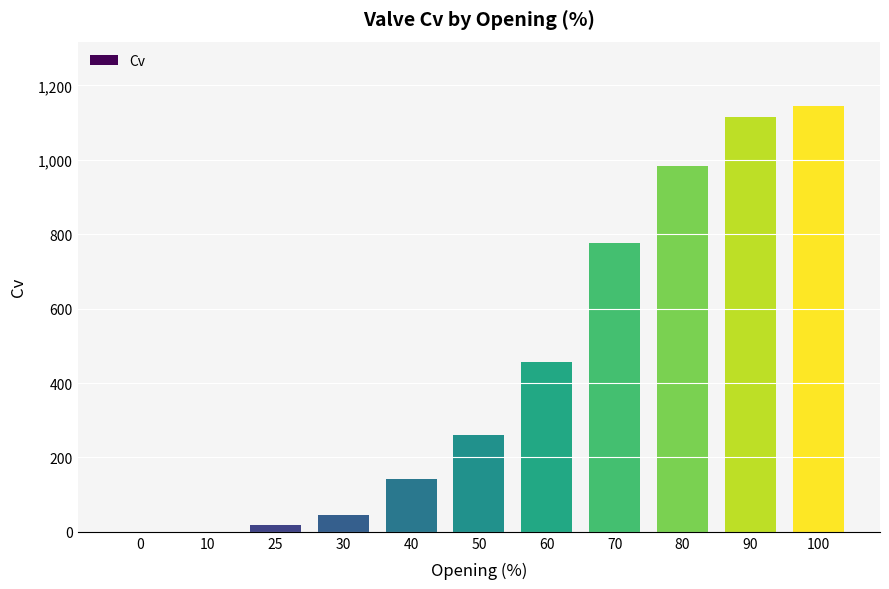

What is the sum of the values at 80 and 70?

1761.5